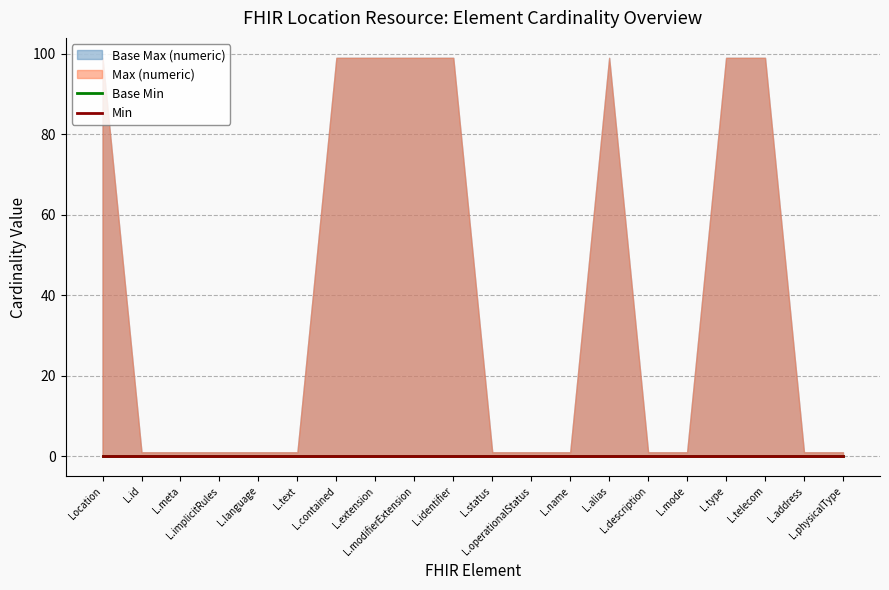

How many Base Max (numeric) values are between 1 and 99?

20